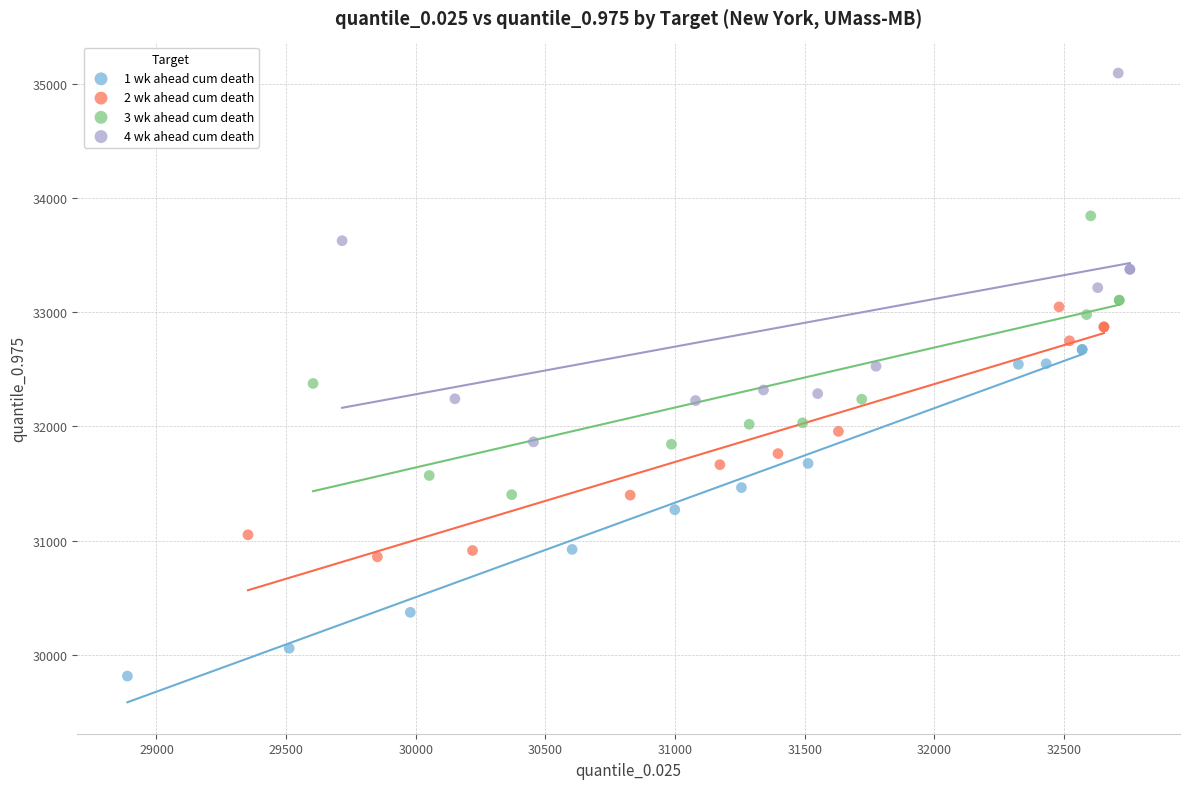

Which series has the largest Y range (max minus min)?

4 wk ahead cum death